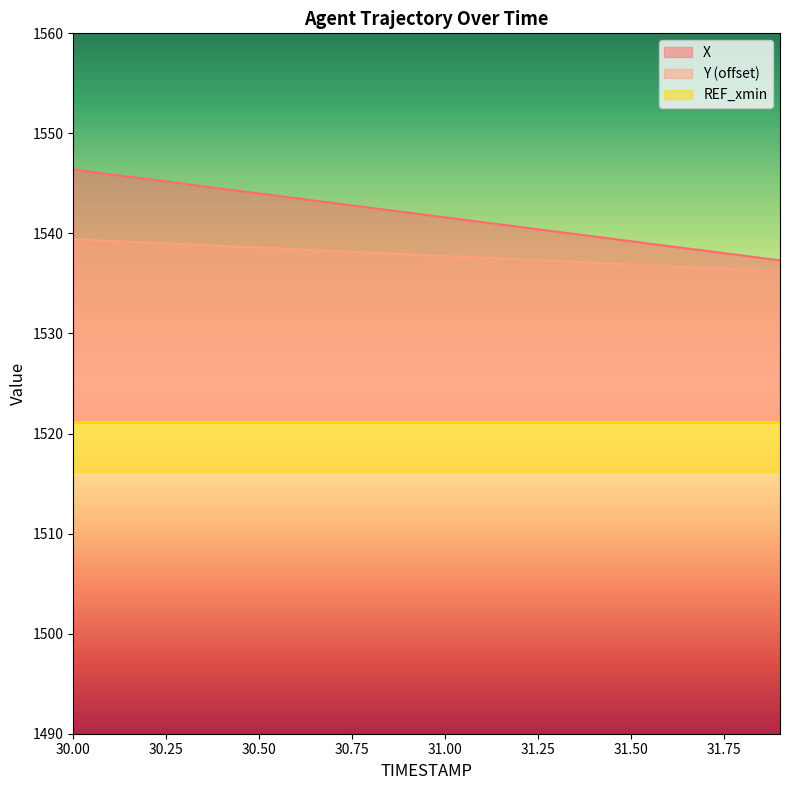

What is the difference between the maximum and minimum values in the Y series?

3.2